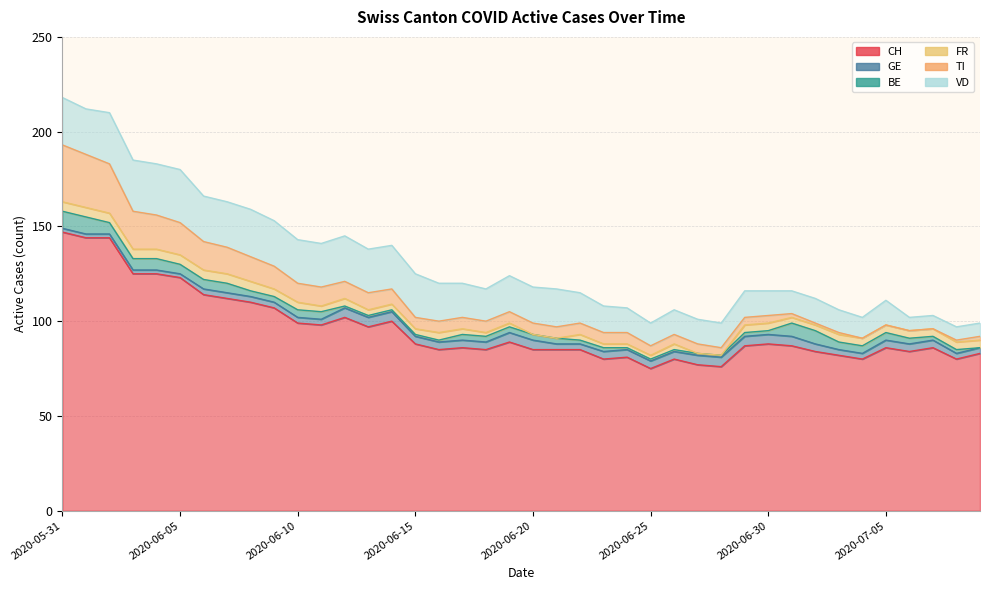

What is the label of the 18th point from the right?

2020-06-22